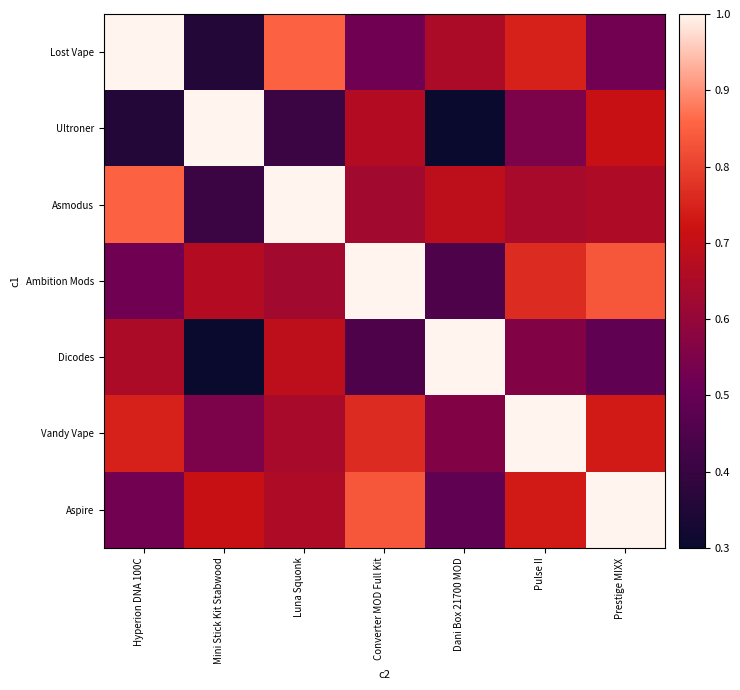

How many data points does each series have?

7